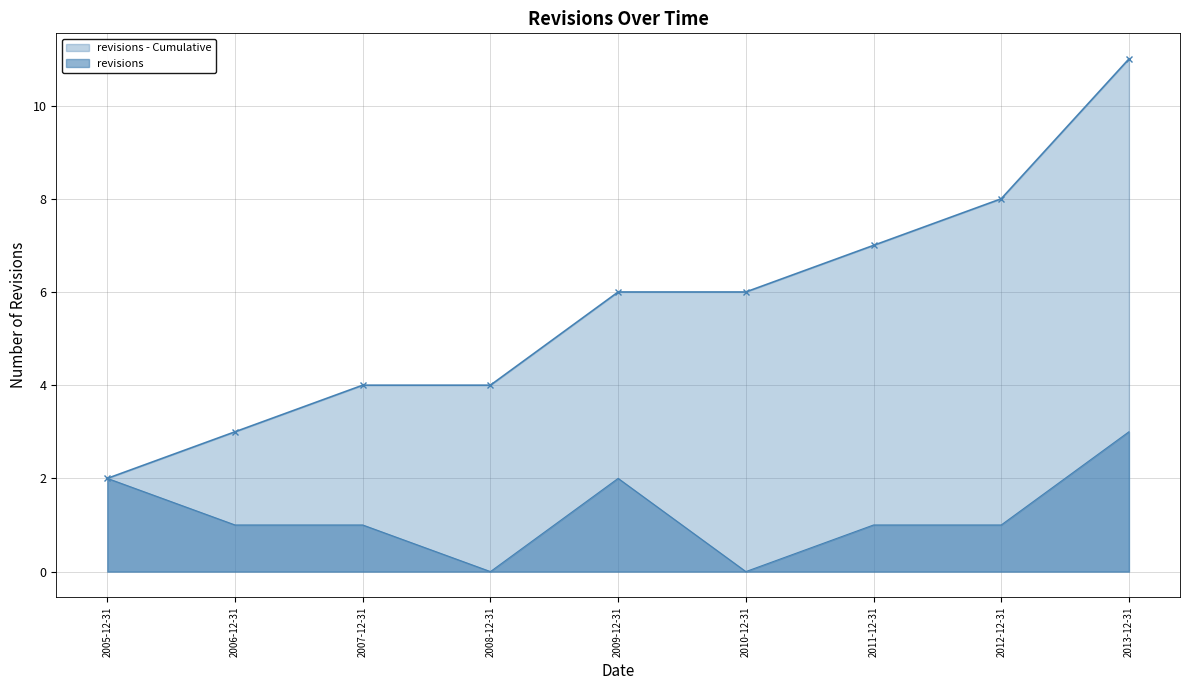

What is the change in value from 2007-12-31 to 2013-12-31?

+2